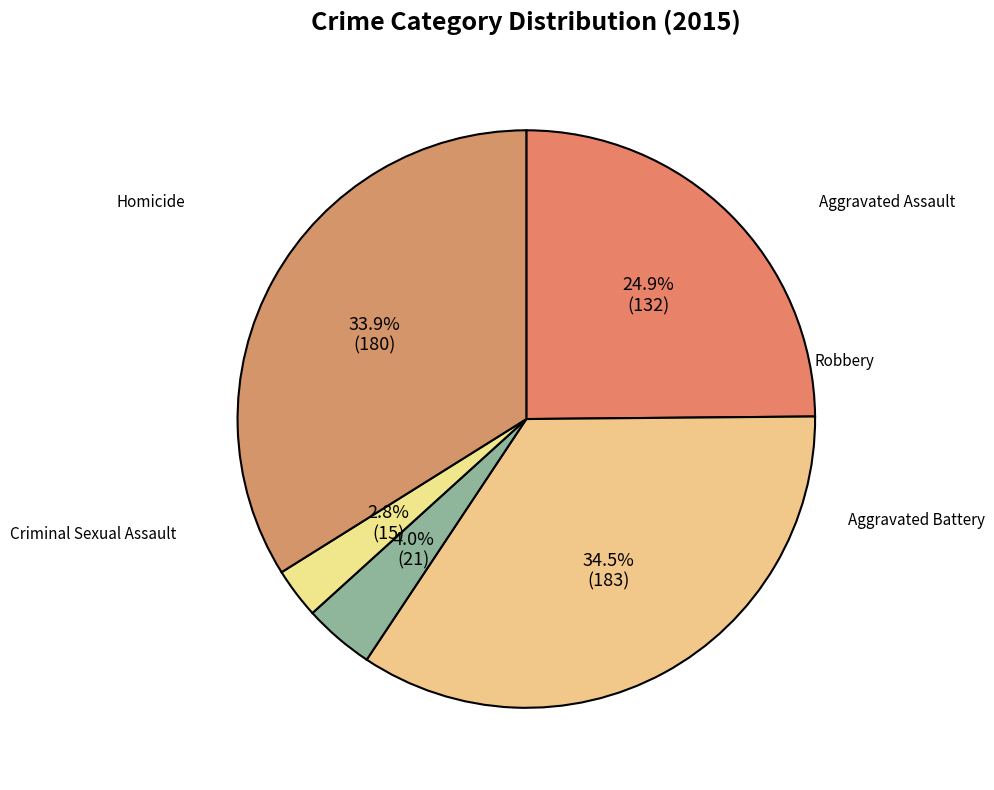

Rank the categories by value from lowest to highest.

Homicide, Criminal Sexual Assault, Aggravated Assault, Robbery, Aggravated Battery